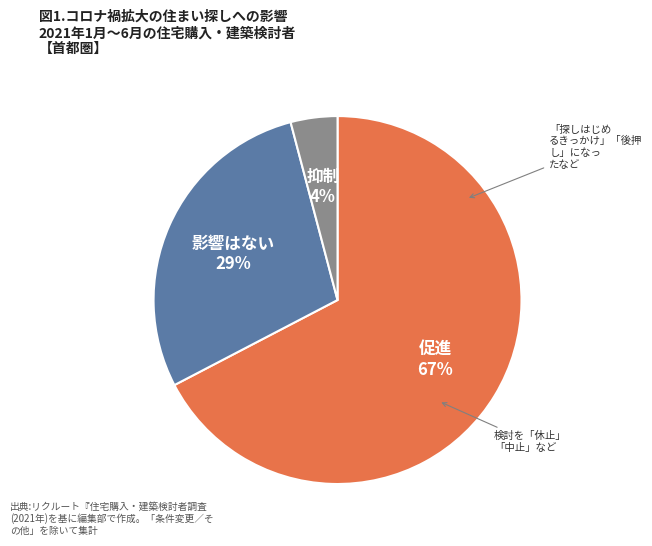

Count the number of slices in the pie.

3